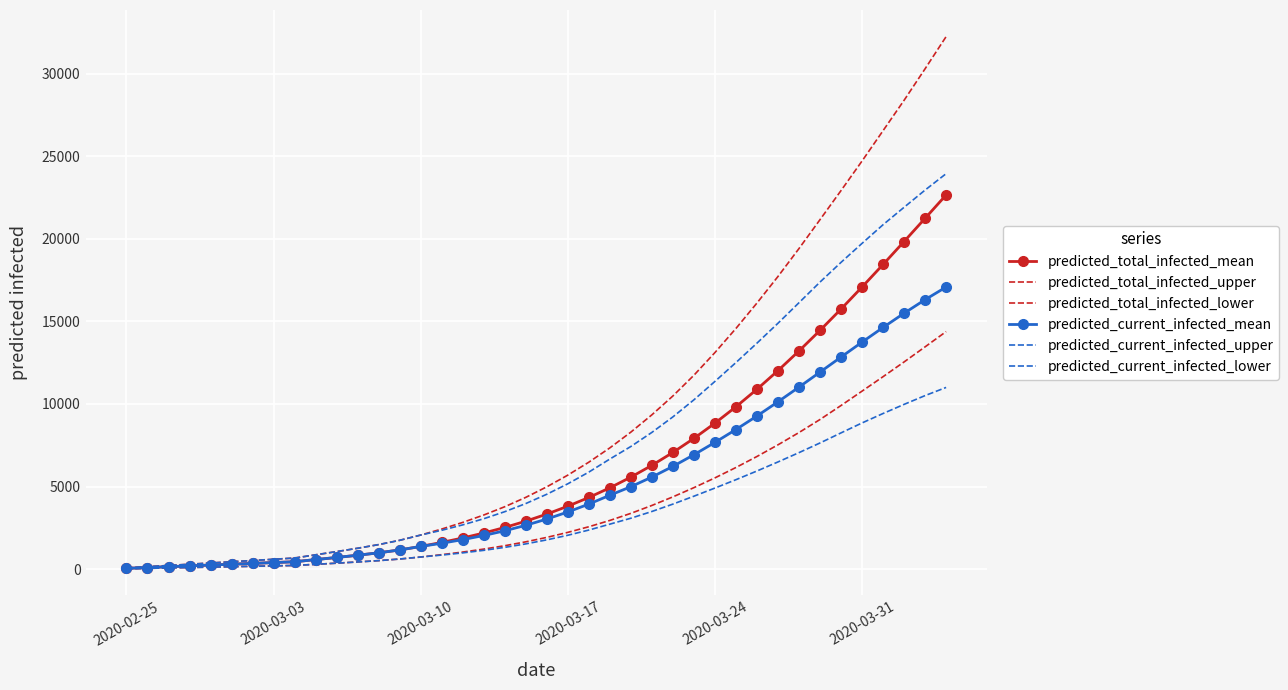

How many values in the predicted_total_infected_upper series exceed 4986?

19